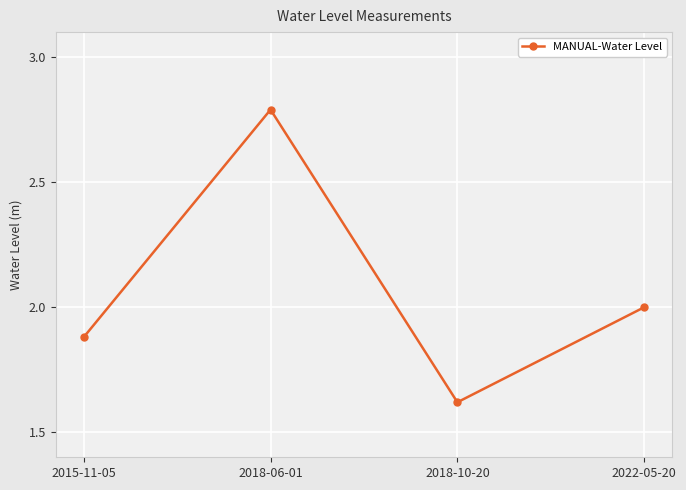

At which label does the data first exceed 2?

2018-06-01